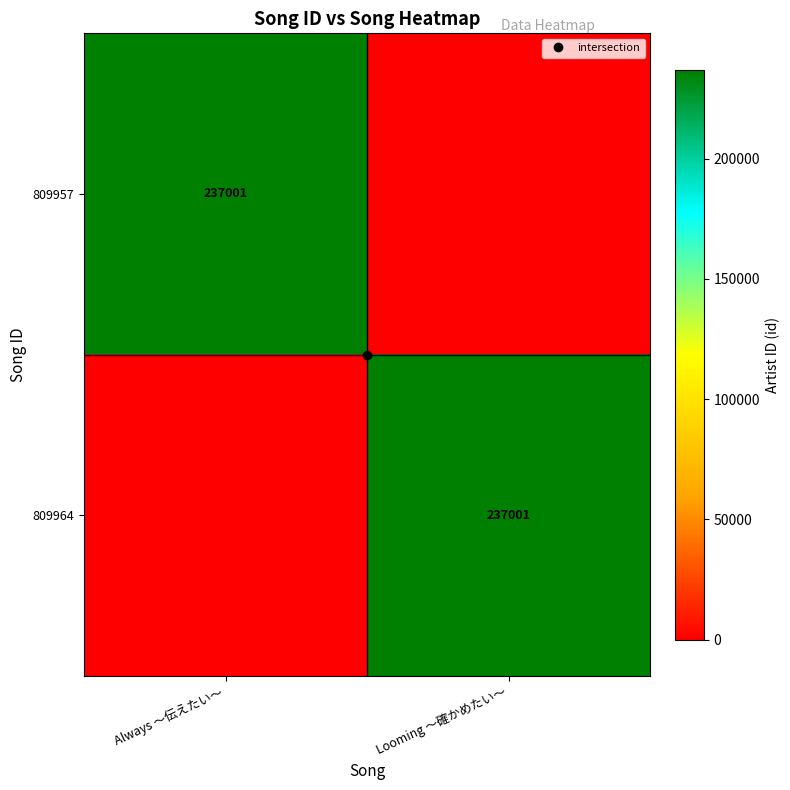

Is the value of 809957 at Looming ～確かめたい～ greater than the value of 809964 at Looming ～確かめたい～?

No